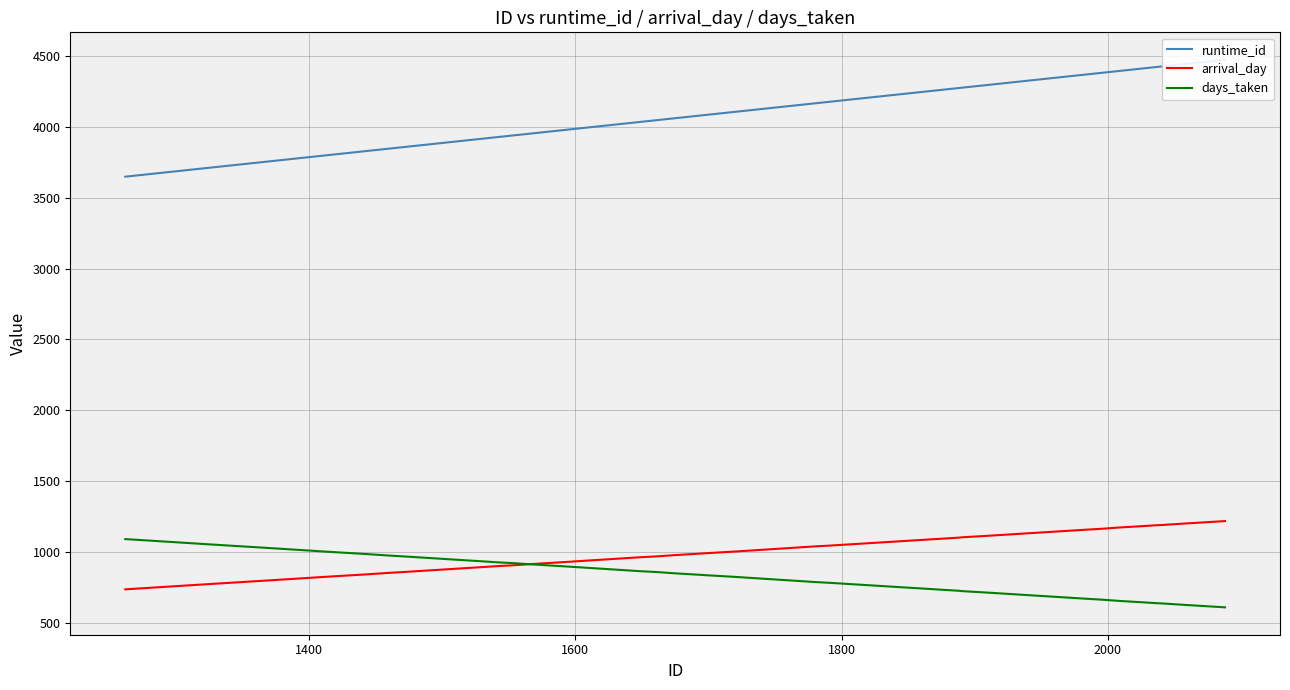

What is the highest value of the days_taken series?

1090.1